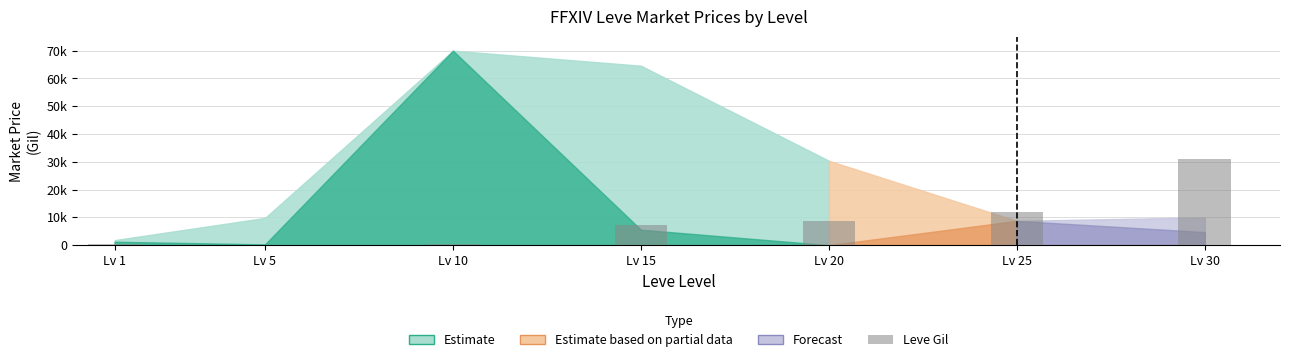

Are the bars horizontal?

No